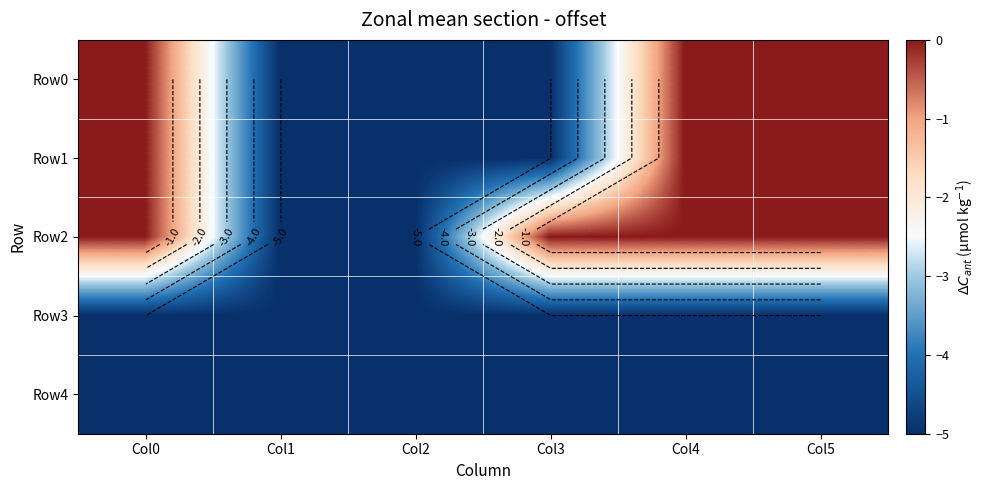

Which category has the lowest value in the Row0 series?

Col1